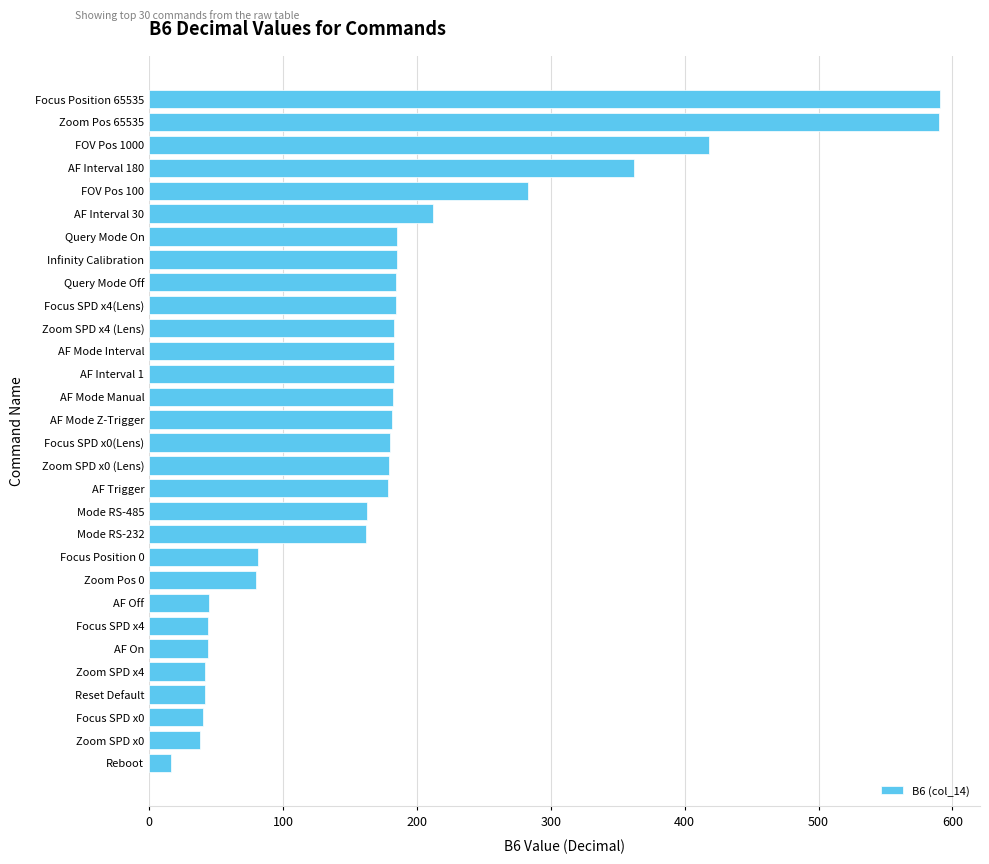

At which label is the value closest to 303?

FOV Pos 100